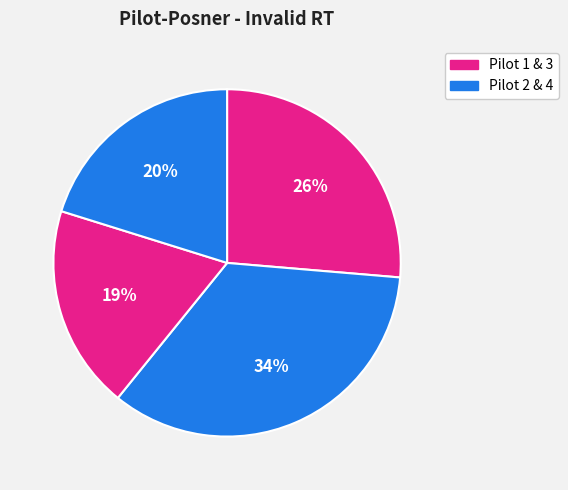

How many segments does this pie chart have?

4